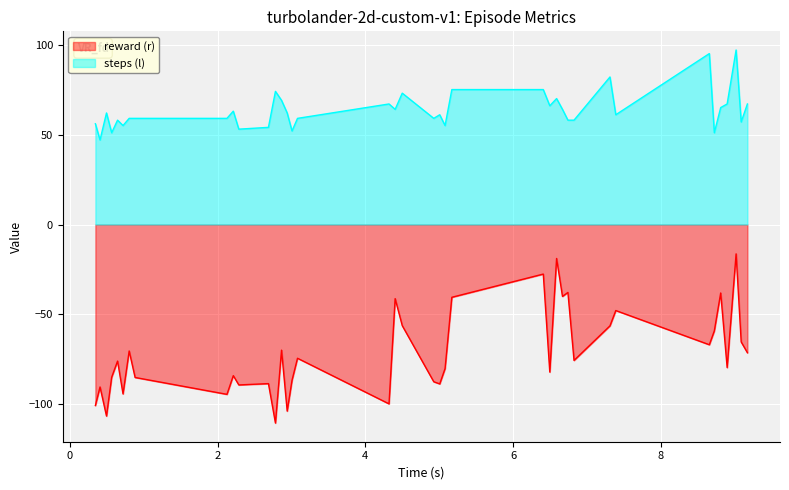

Which series has the widest spread of values?

reward (r)